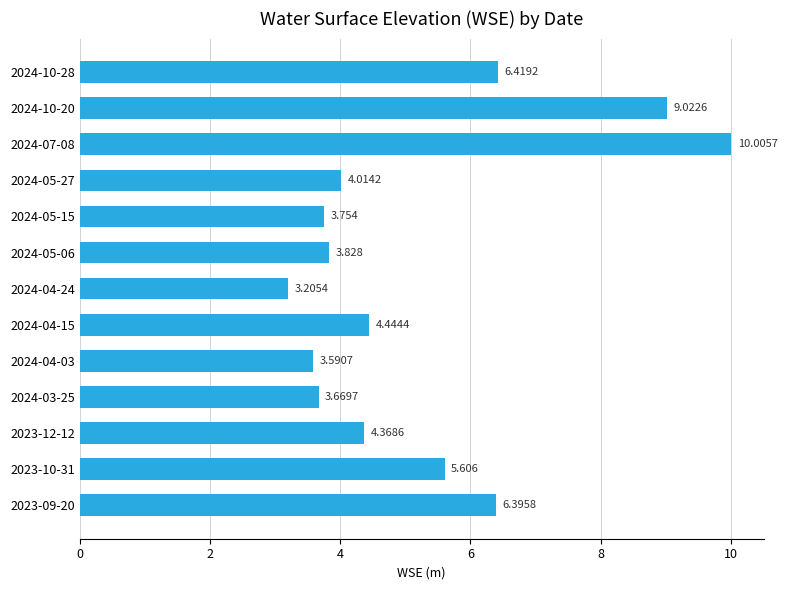

At which label is the value closest to 6?

2023-10-31